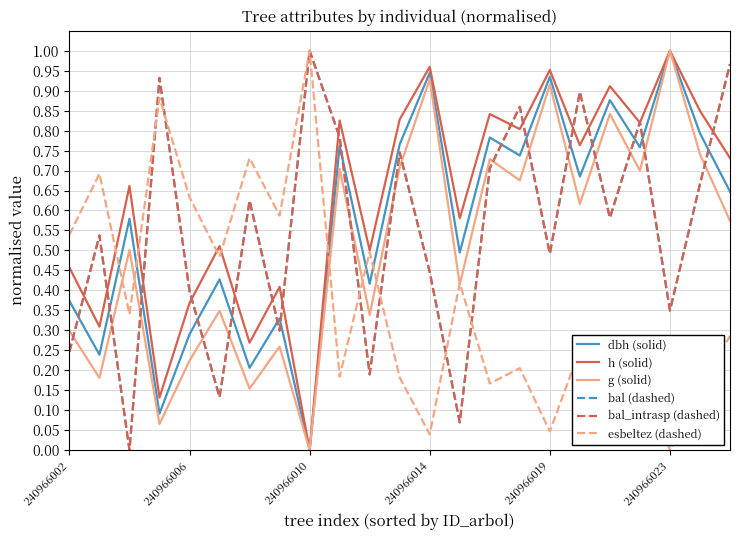

Reading left to right, list all the values displayed in this chart.

dbh (solid): 0.4	0.2	0.6	0.1	0.3	0.4	0.2	0.3	0.0	0.8	0.4	0.8	0.9	0.5	0.8	0.7	0.9	0.7	0.9	0.8	1.0	0.8	0.6
h (solid): 0.5	0.3	0.7	0.1	0.4	0.5	0.3	0.4	0.0	0.8	0.5	0.8	1.0	0.6	0.8	0.8	1.0	0.8	0.9	0.8	1.0	0.8	0.7
g (solid): 0.3	0.2	0.5	0.1	0.2	0.3	0.2	0.3	0.0	0.7	0.3	0.7	0.9	0.4	0.7	0.7	0.9	0.6	0.8	0.7	1.0	0.7	0.6
bal (dashed): 0.2	0.5	0.0	0.9	0.4	0.1	0.6	0.3	1.0	0.8	0.2	0.7	0.4	0.1	0.7	0.9	0.5	0.9	0.6	0.8	0.3	0.7	1.0
bal_intrasp (dashed): 0.2	0.5	0.0	0.9	0.4	0.1	0.6	0.3	1.0	0.8	0.2	0.7	0.4	0.1	0.7	0.9	0.5	0.9	0.6	0.8	0.3	0.7	1.0
esbeltez (dashed): 0.5	0.7	0.3	0.9	0.6	0.5	0.7	0.6	1.0	0.2	0.5	0.2	0.0	0.4	0.2	0.2	0.0	0.3	0.1	0.2	0.0	0.2	0.3